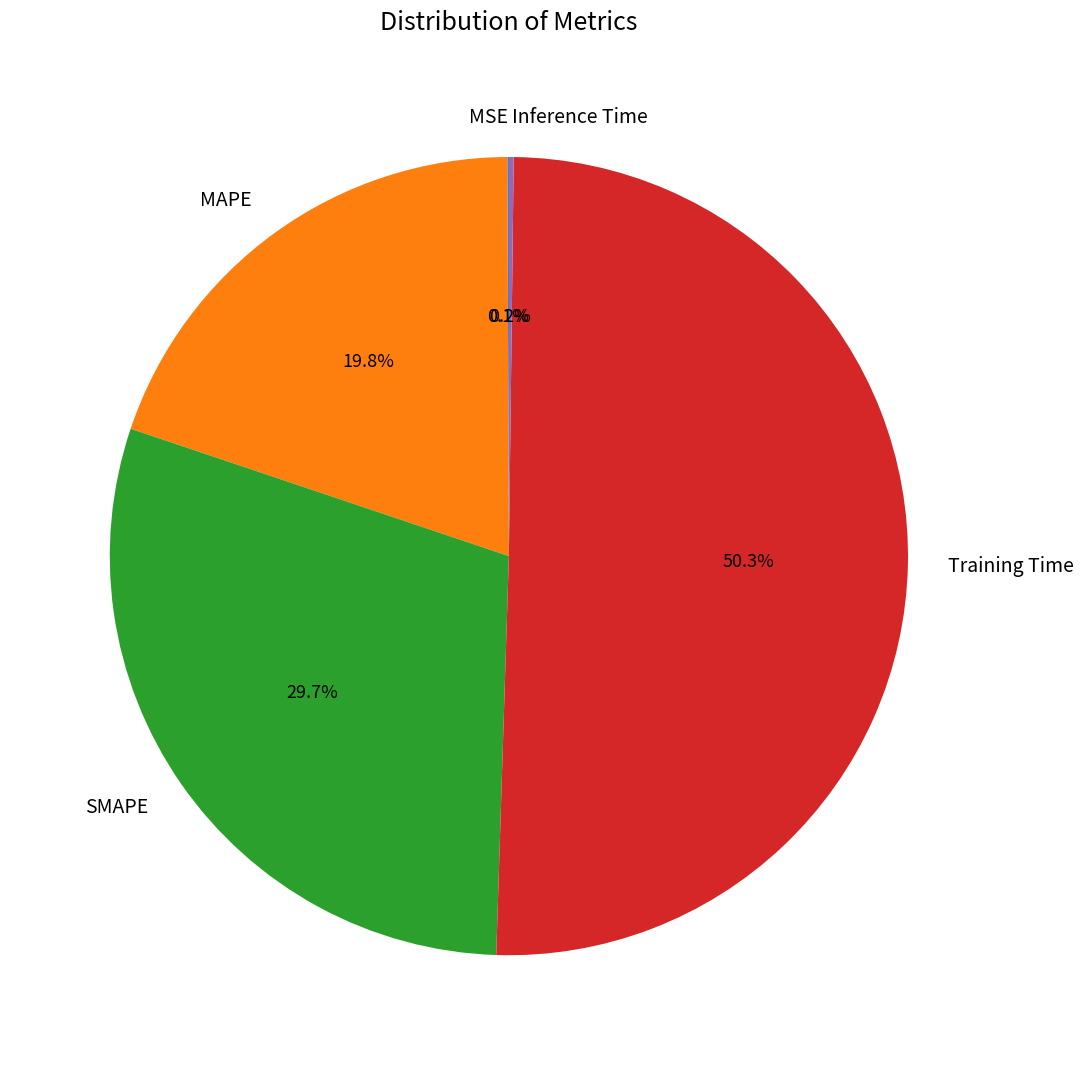

Which has a higher value, MAPE or Training Time?

Training Time